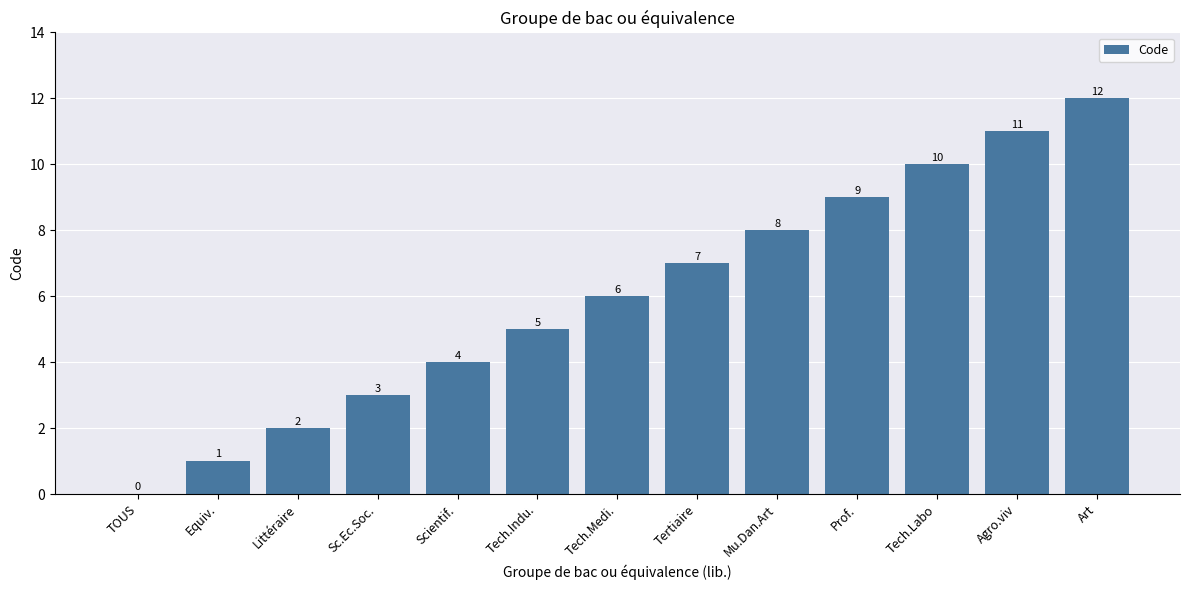

Between Equiv. and Prof., which is larger?

Prof.